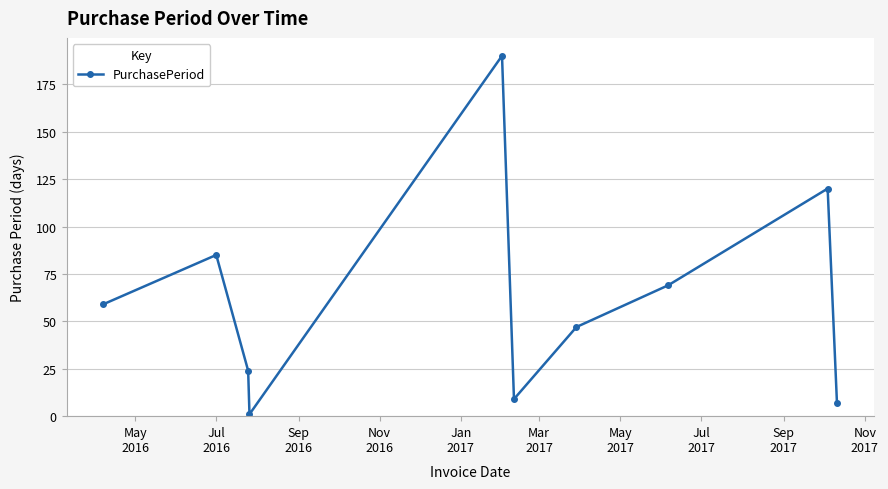

What is the difference between the maximum and minimum values?

189